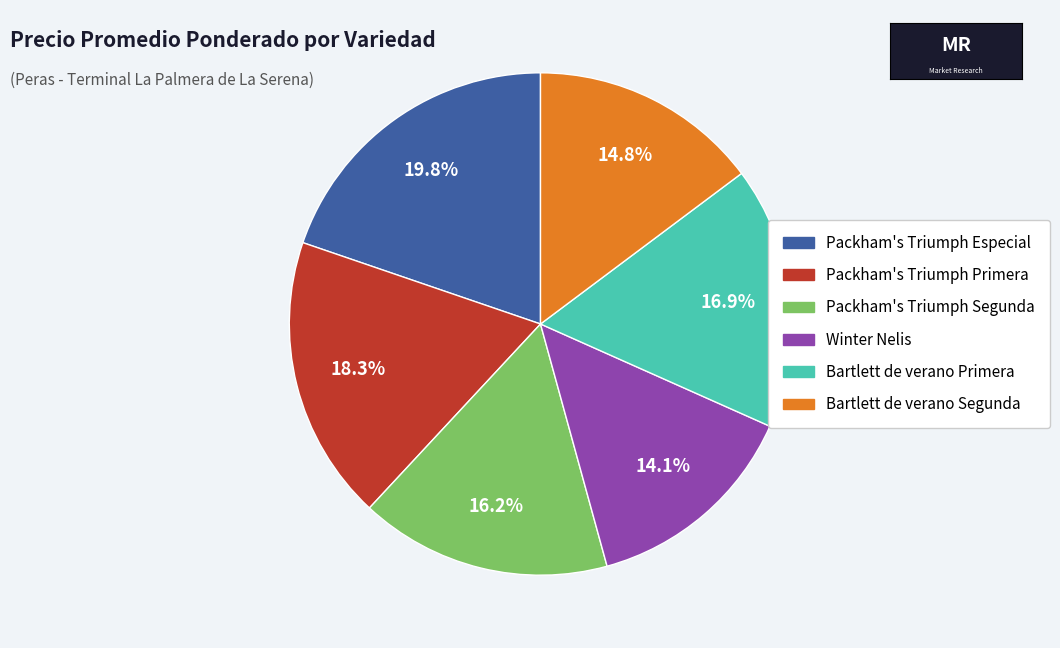

To the nearest percent, what is the average slice percentage?

17%